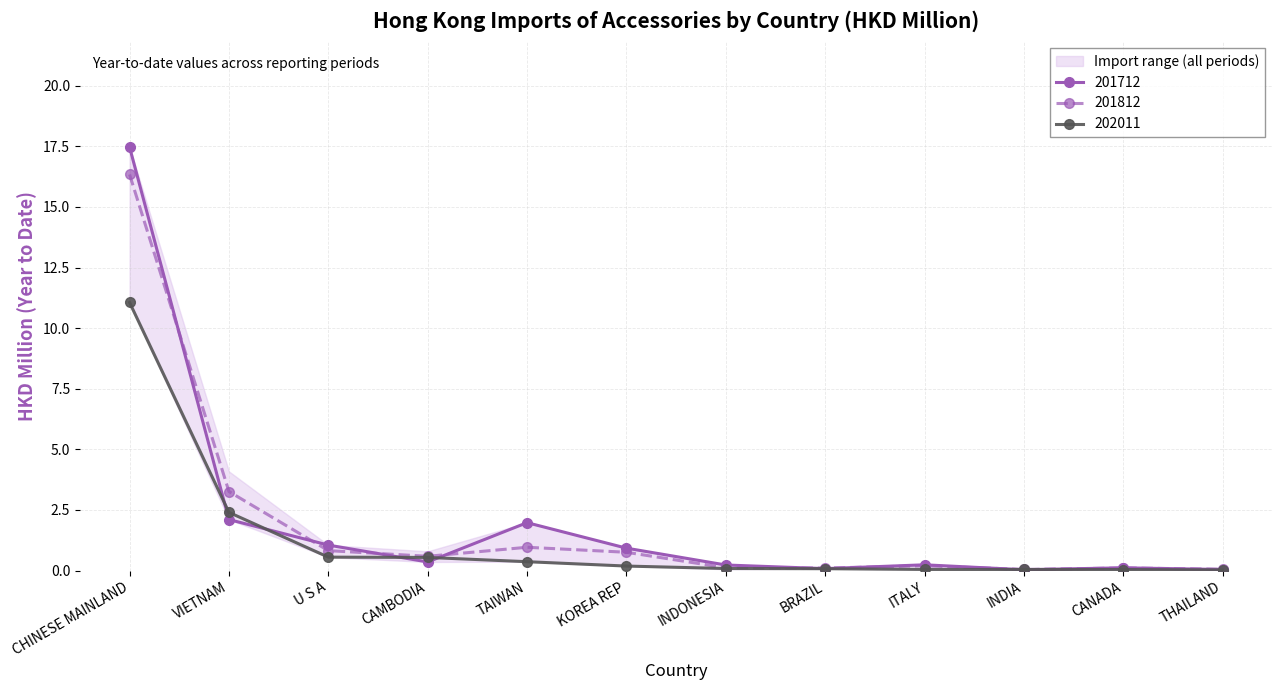

Where is the first local minimum for 201712?

CAMBODIA